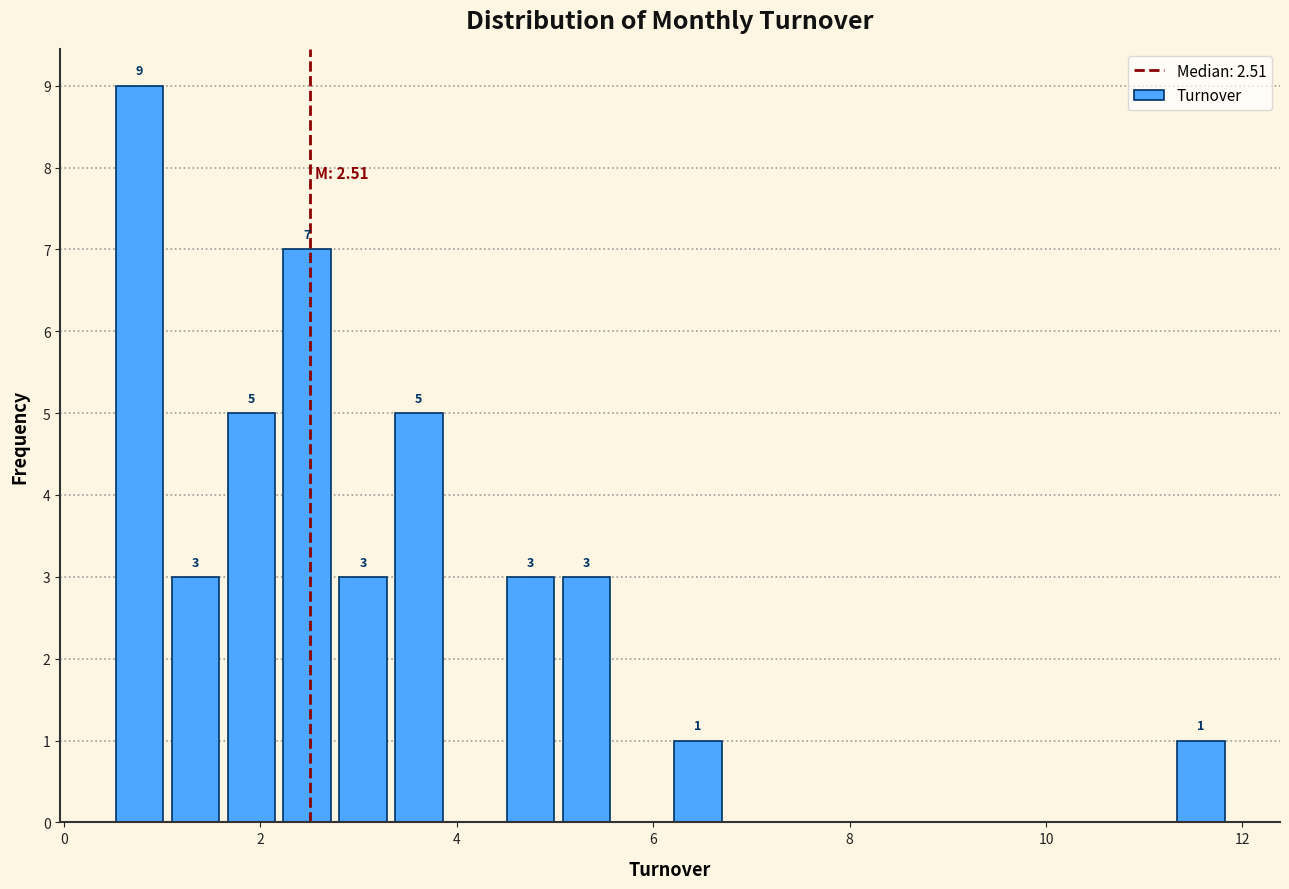

Around what value on the x-axis is the tallest bar? Give the approximate position of its centre, as read against the axis.

0.8